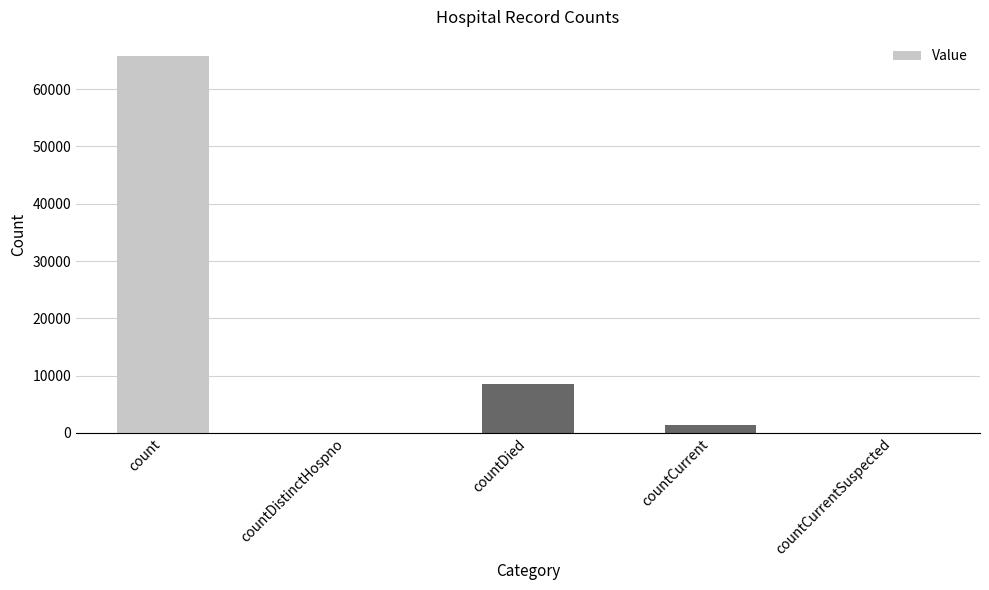

What is the sum of all values?

75742